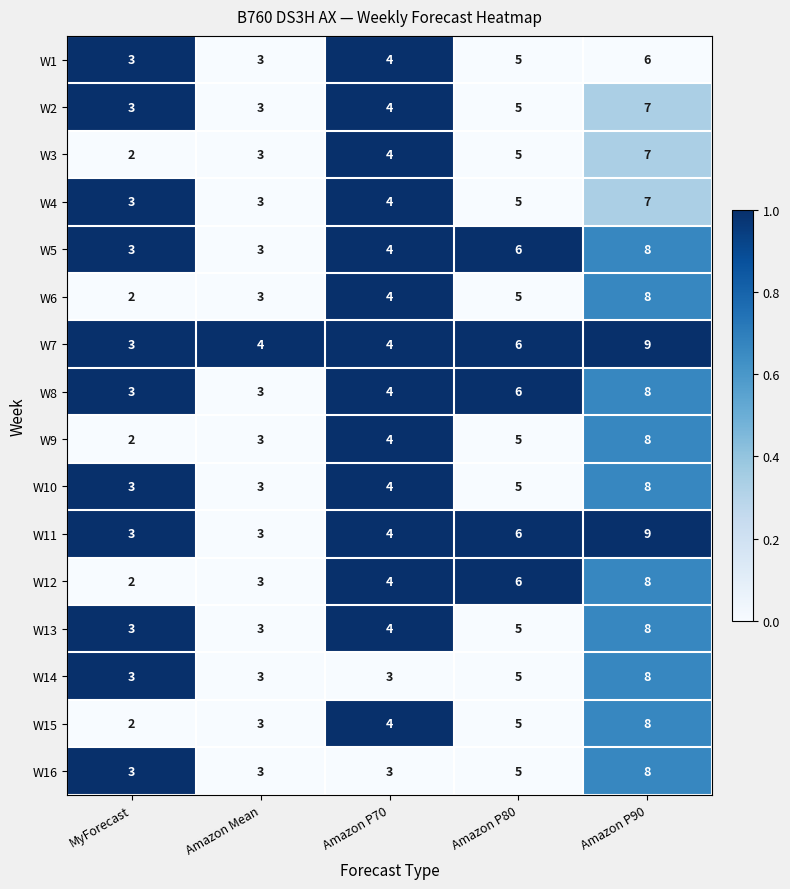

What is the sum of all W1 values?

21